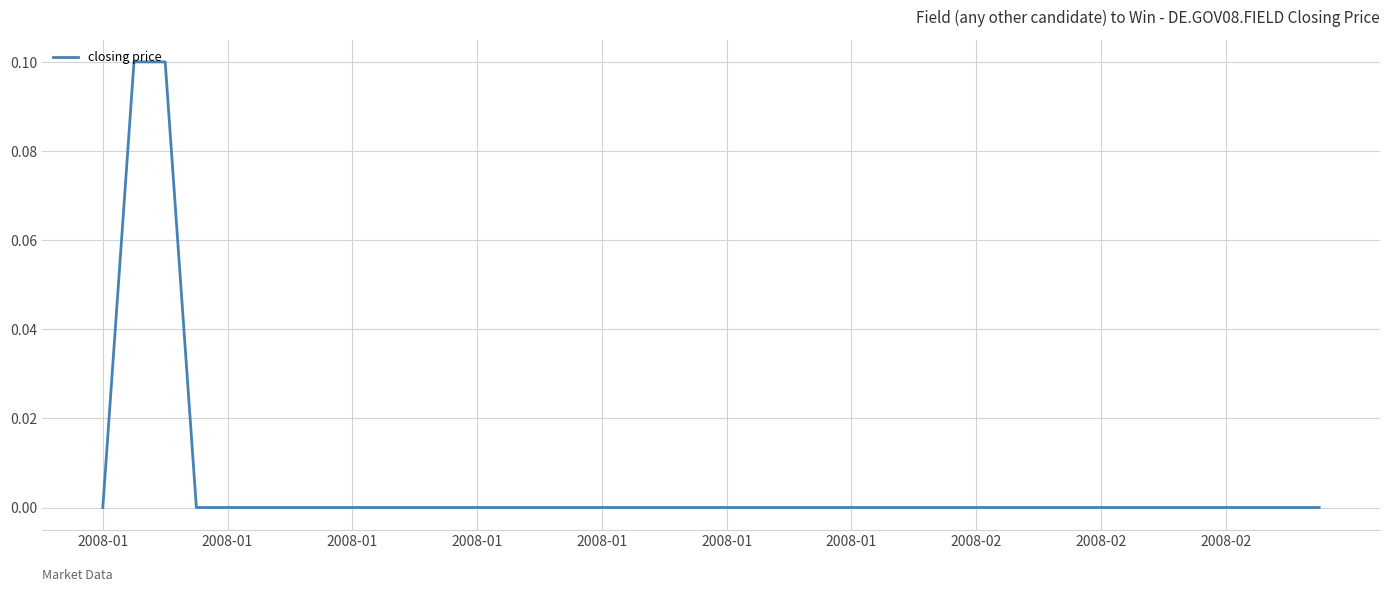

Does the chart display data point markers on the line(s)?

No